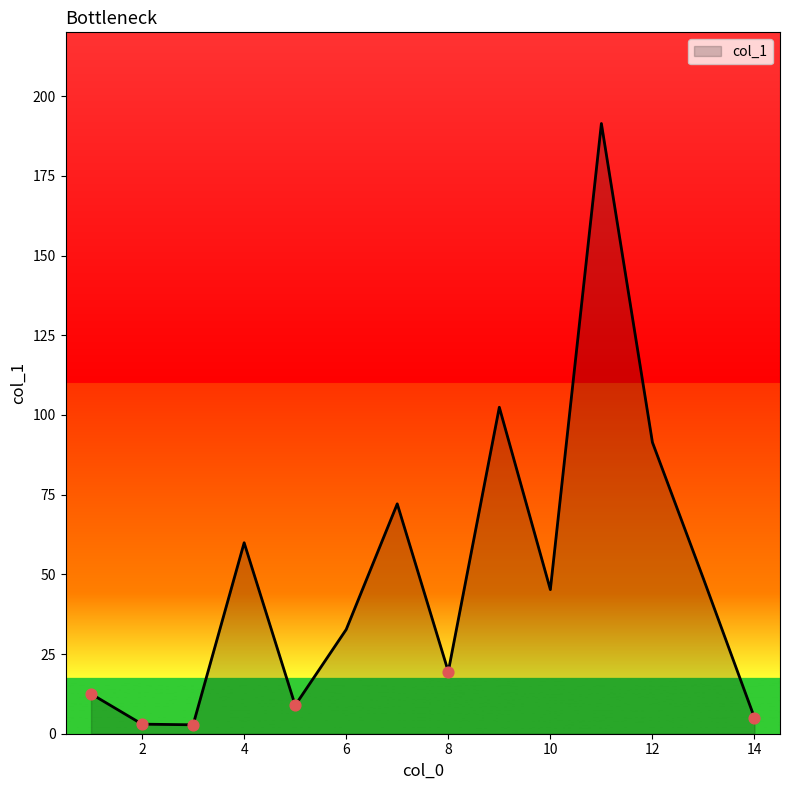

What is the maximum value shown in the chart?

191.4